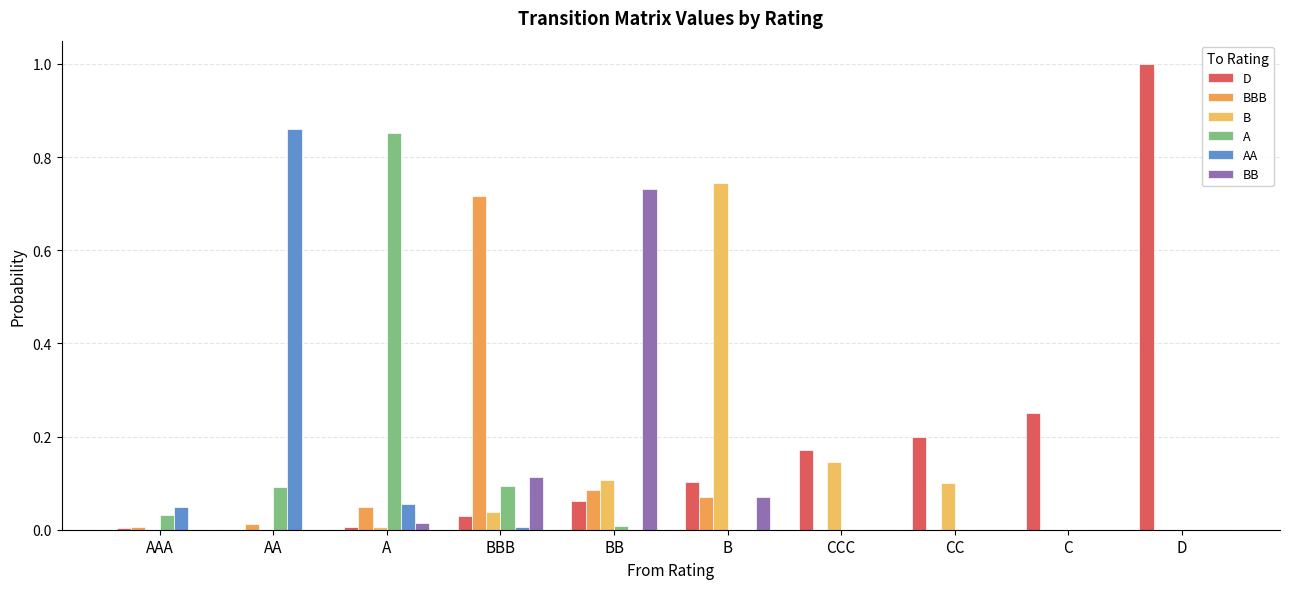

What is the label of the 6th bar from the left?

B